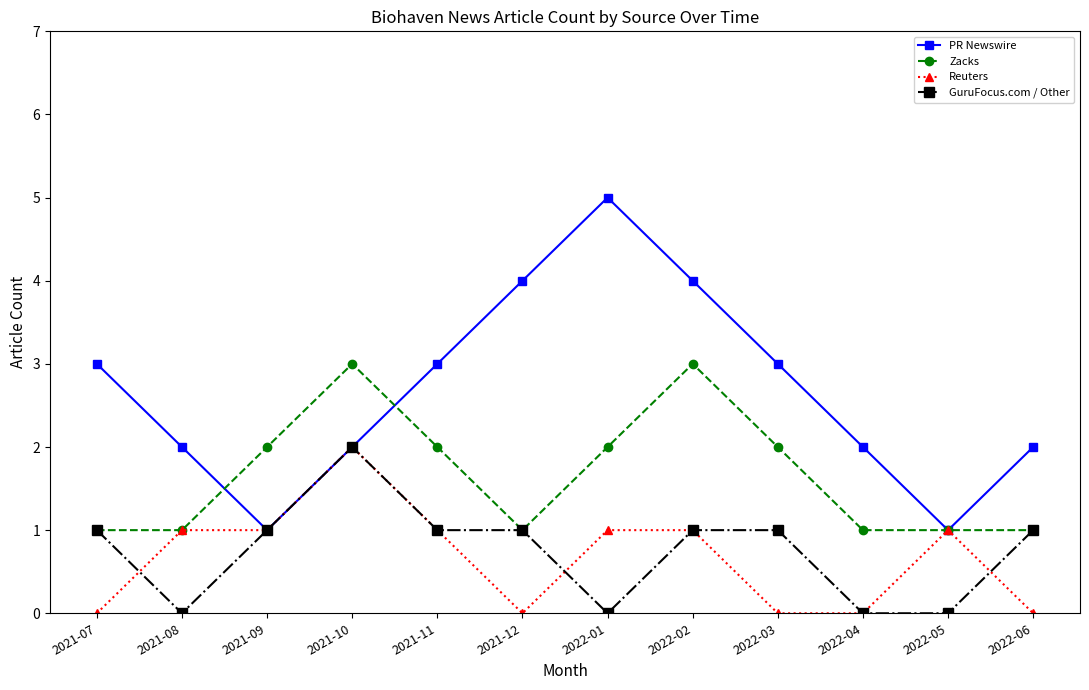

The PR Newswire series shows 2 at 2021-08. True or false?

True